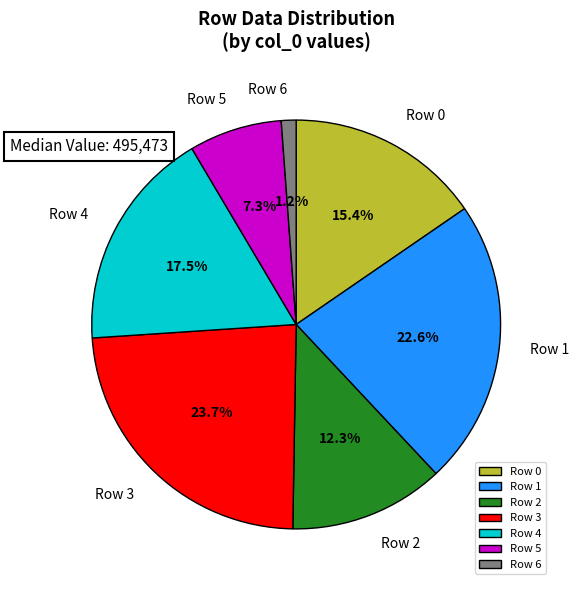

What portion of the pie excludes Row 3?

76.3%